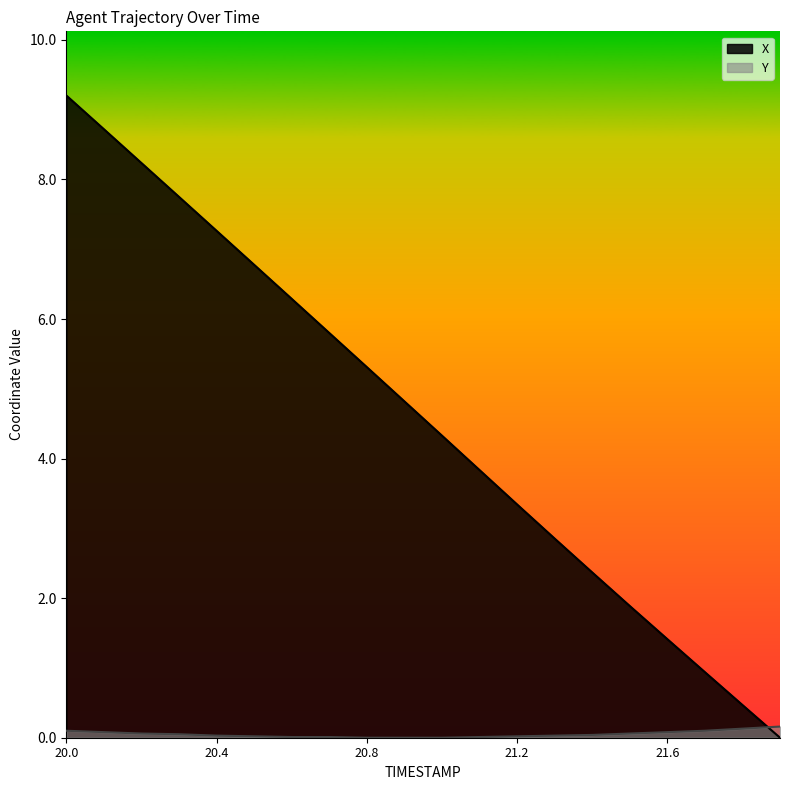

Is the value of Y at 21.0 greater than the value of X at 21.3?

No